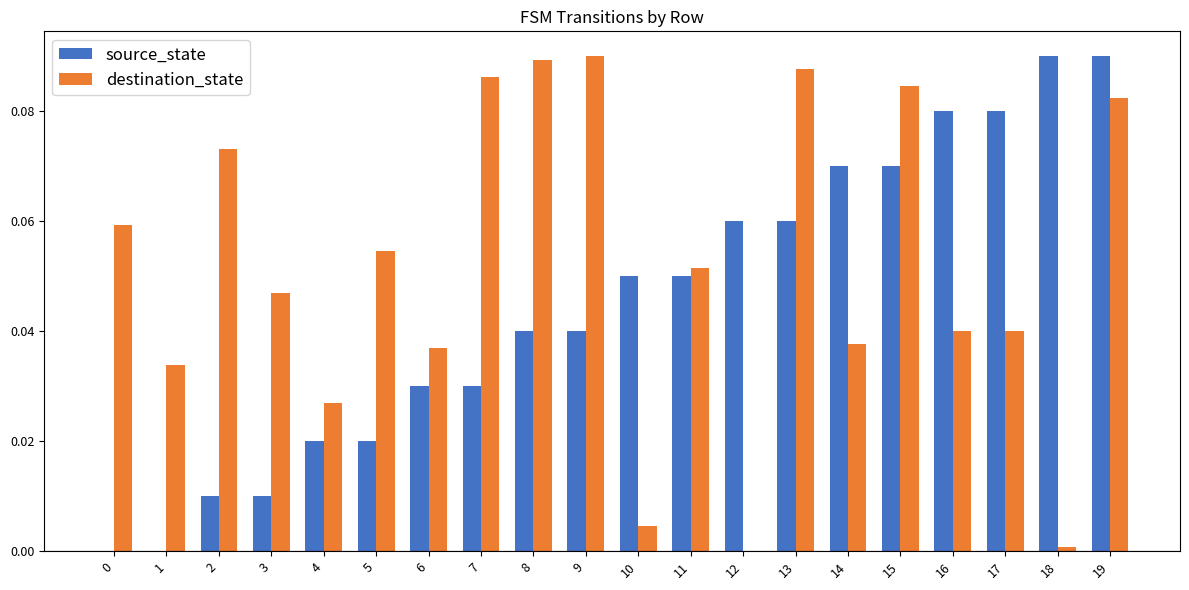

Which series changed the most between 4 and 10?

source_state